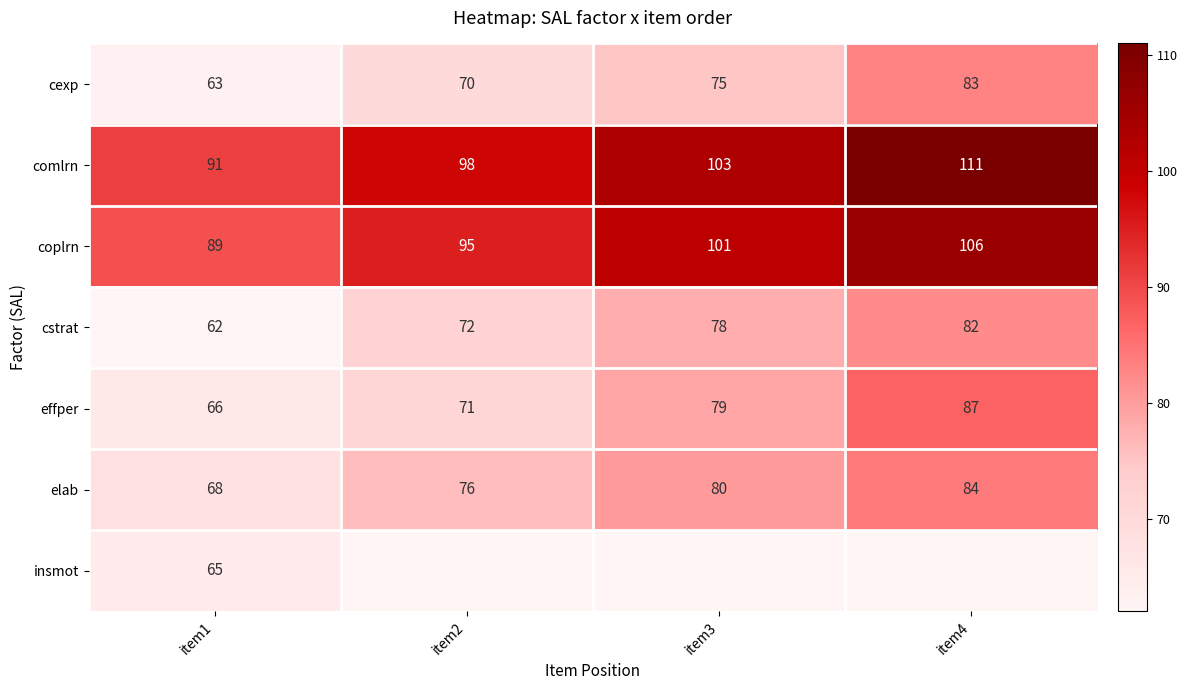

Is the value of cexp at item4 greater than the value of effper at item3?

Yes